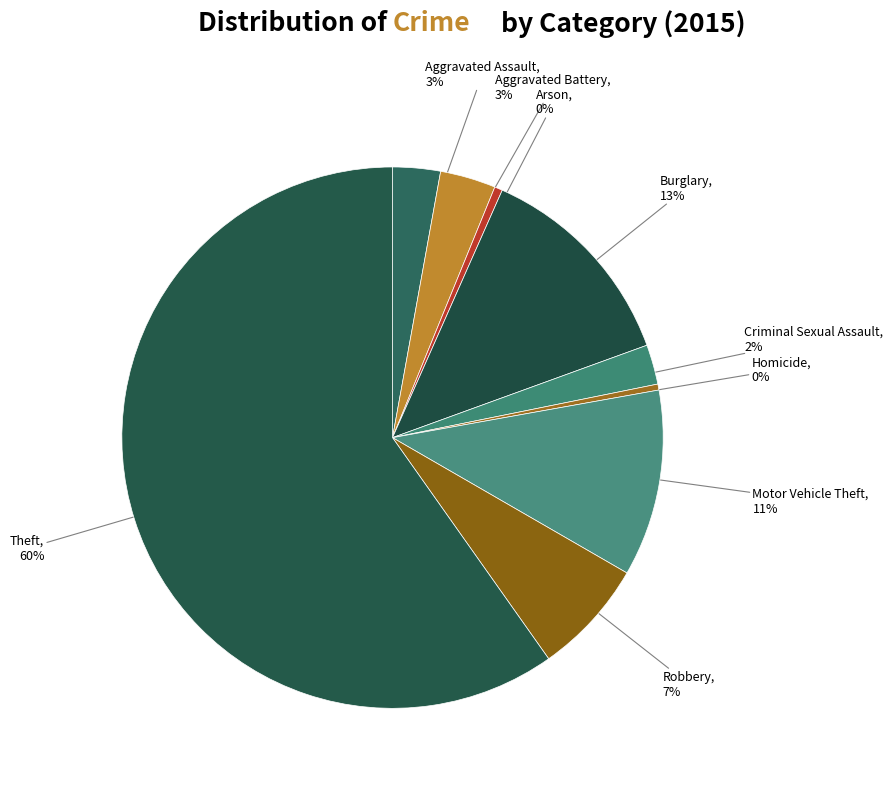

What is the largest slice in the pie chart?

Theft